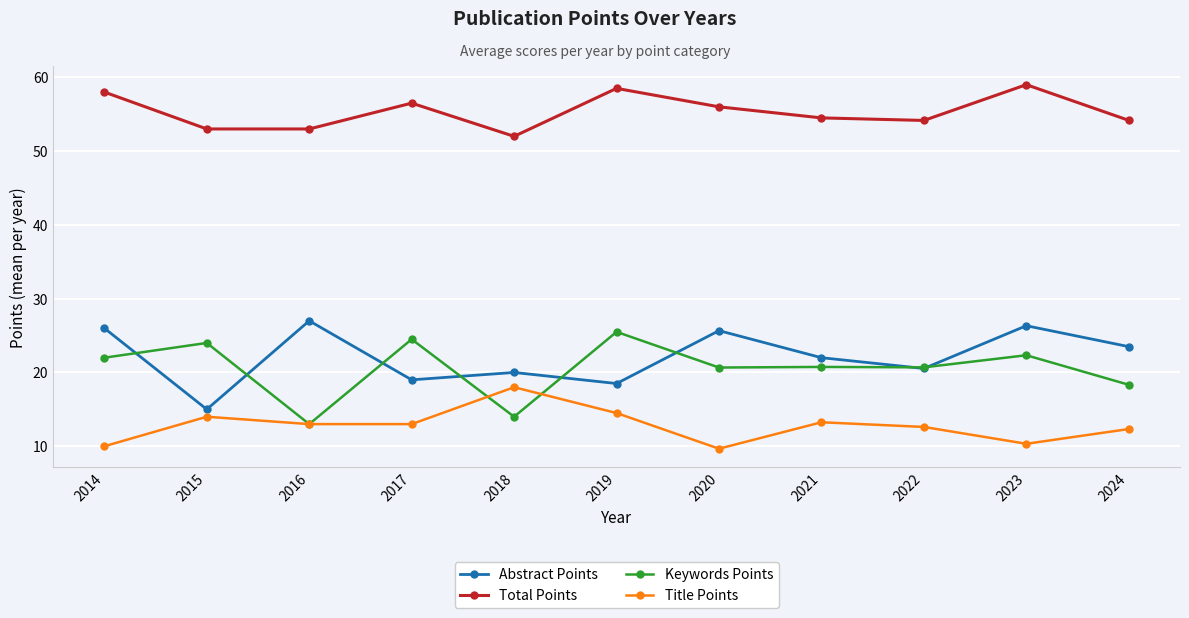

The Abstract Points series shows 21.5 at 2015. True or false?

False